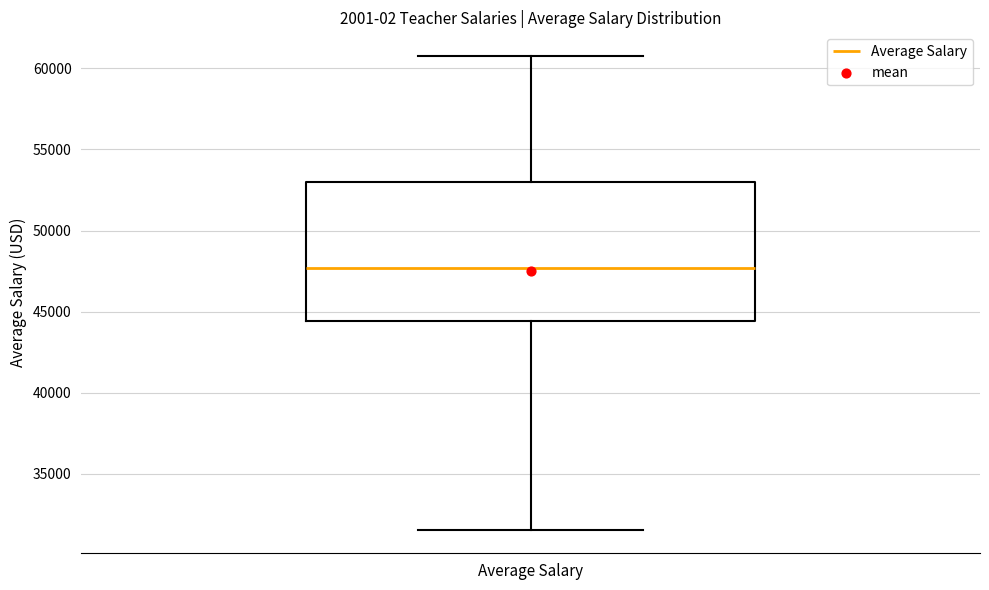

Where does the upper whisker of the box for Average Salary end on the y-axis? The values are not printed on the chart, so give them approximately, as read against the axis.

61000